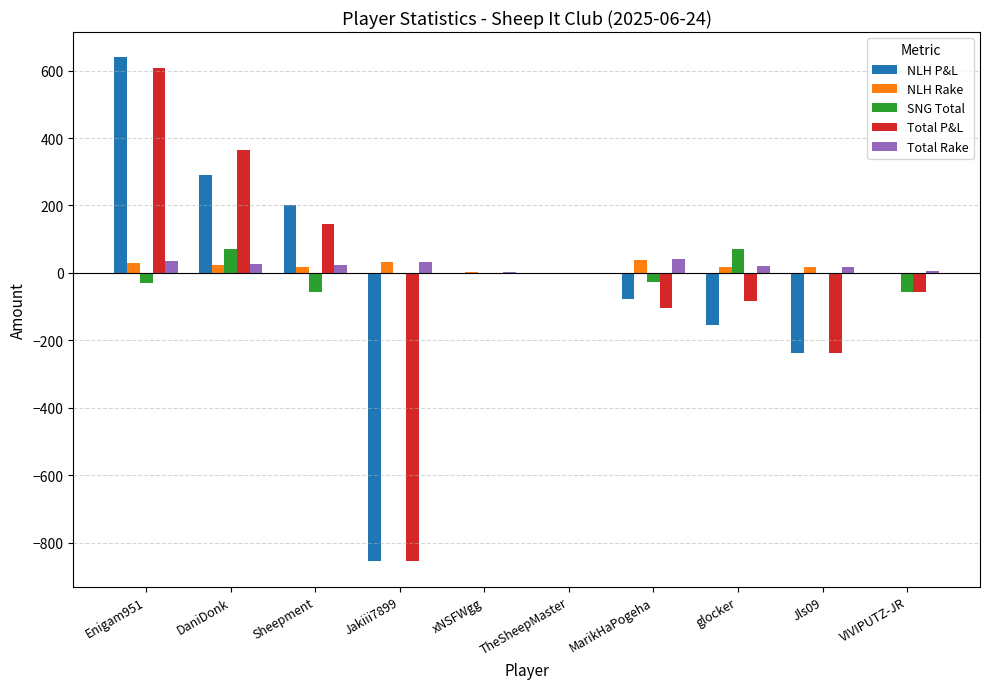

What is the maximum value for Total Rake?

42.2